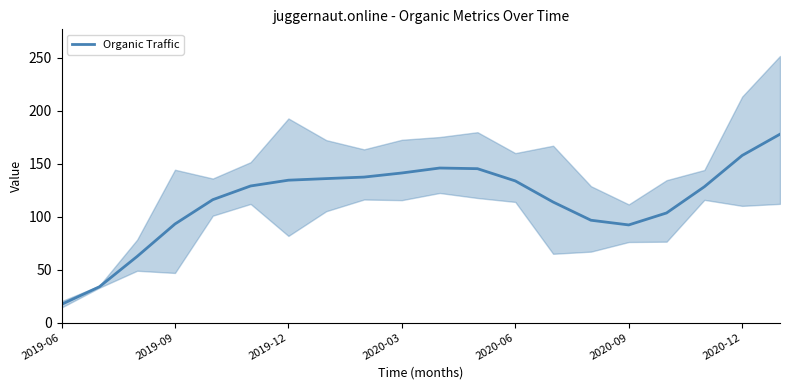

What is the difference between the second highest and minimum values?

140.5